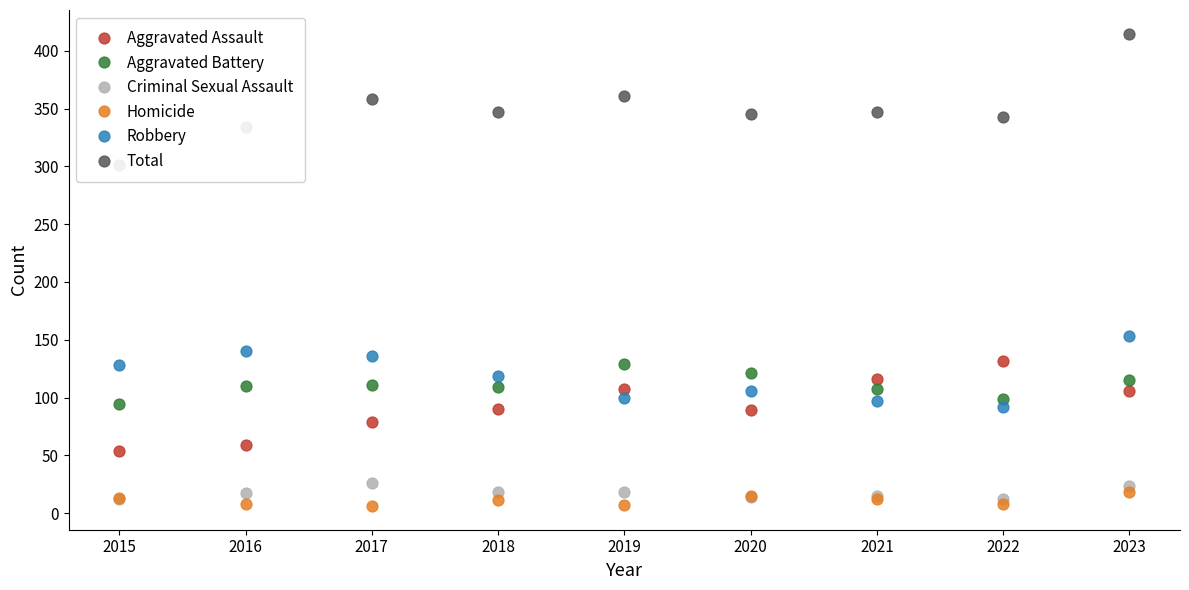

Is the value of Total at 2015 greater than the value of Aggravated Battery at 2016?

Yes